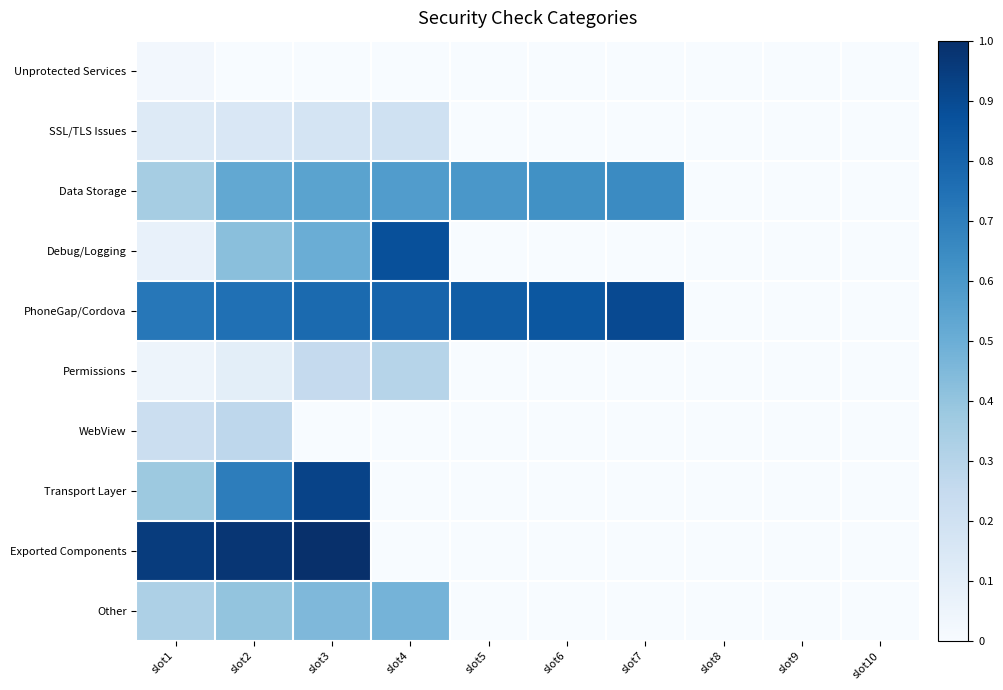

What is the total value across all series at slot1?

3.2